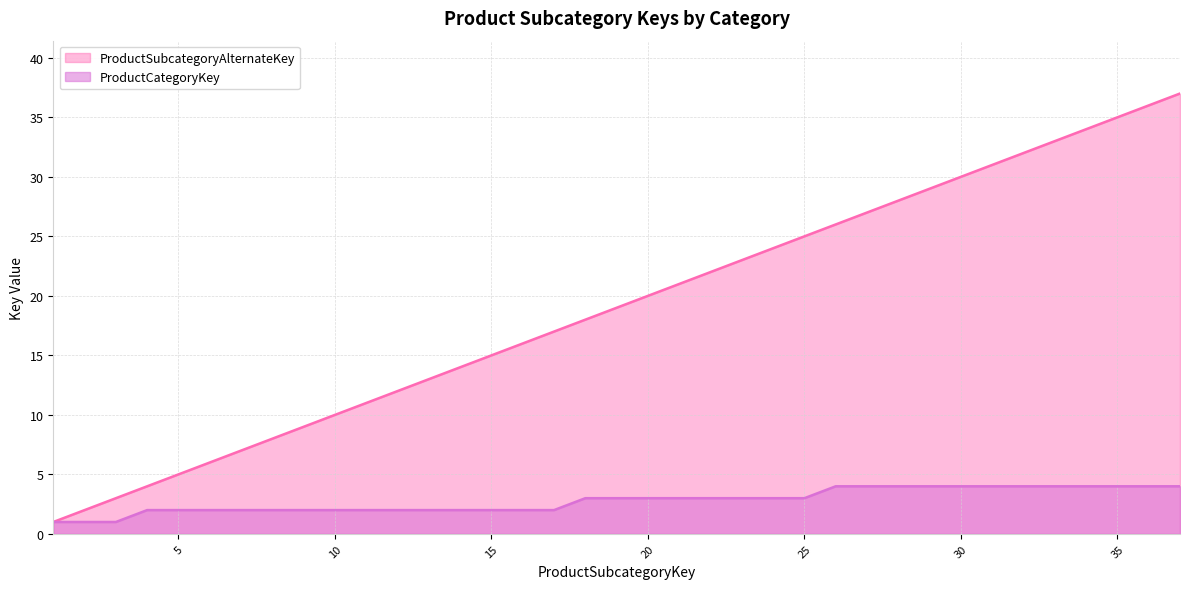

Which label corresponds to the smallest value in the chart?

1